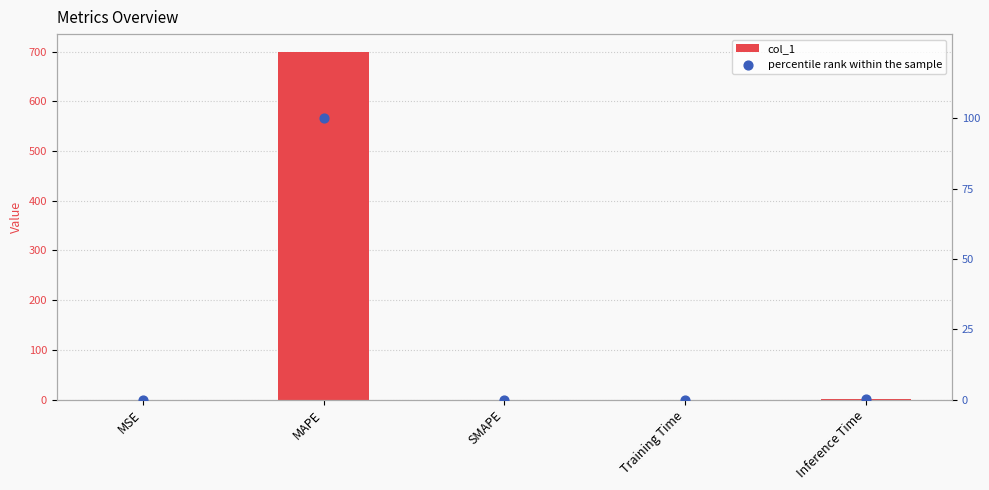

Which series has the largest Y range (max minus min)?

col_1